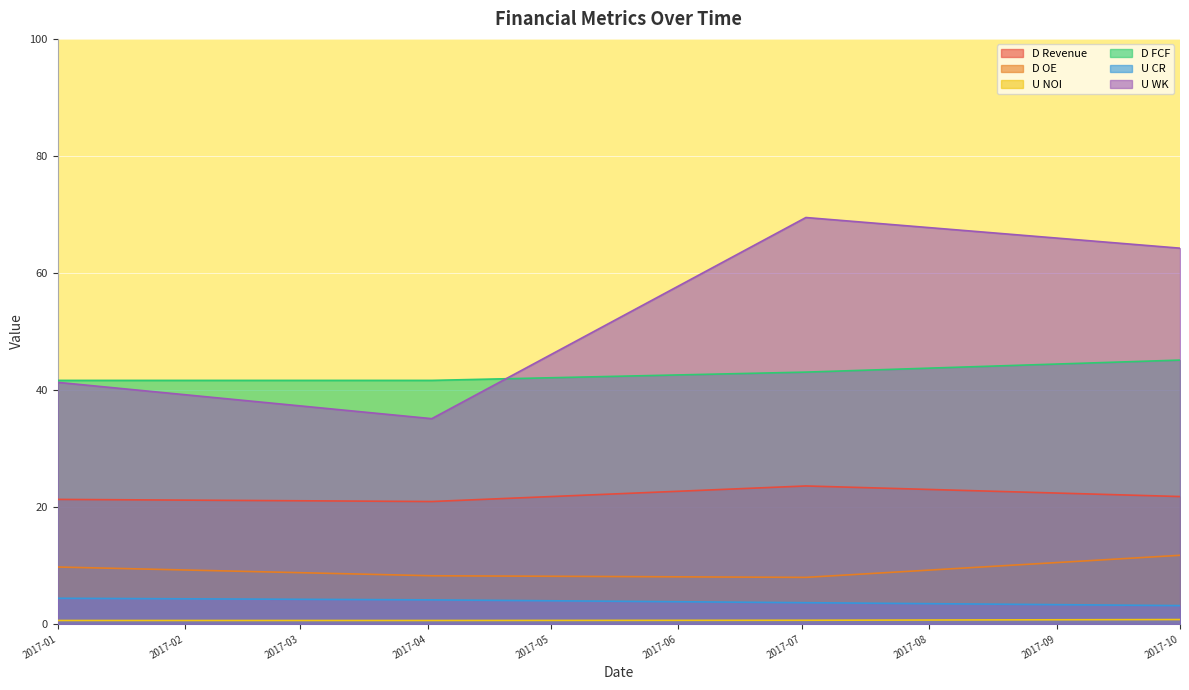

True or false: D FCF and U NOI intersect in this chart.

False